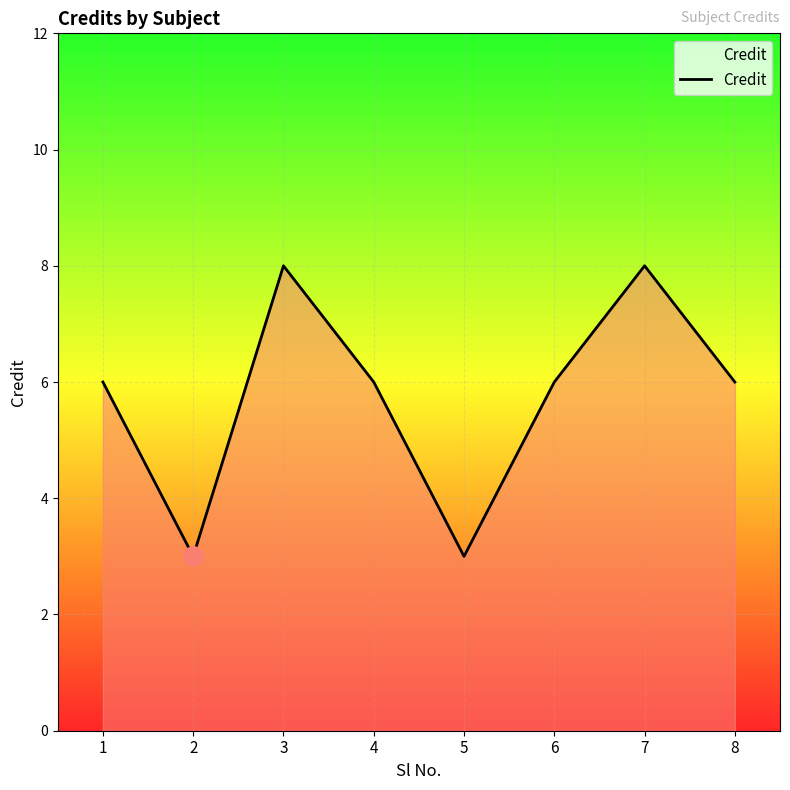

How many series are shown in this chart?

1